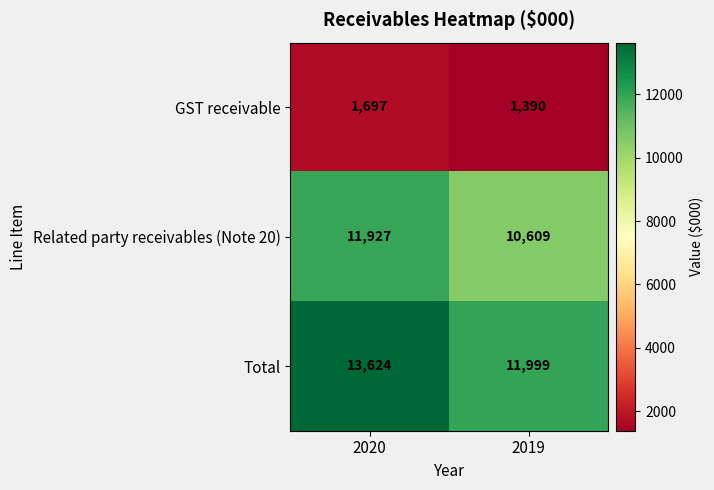

Which series has the widest spread of values?

Total